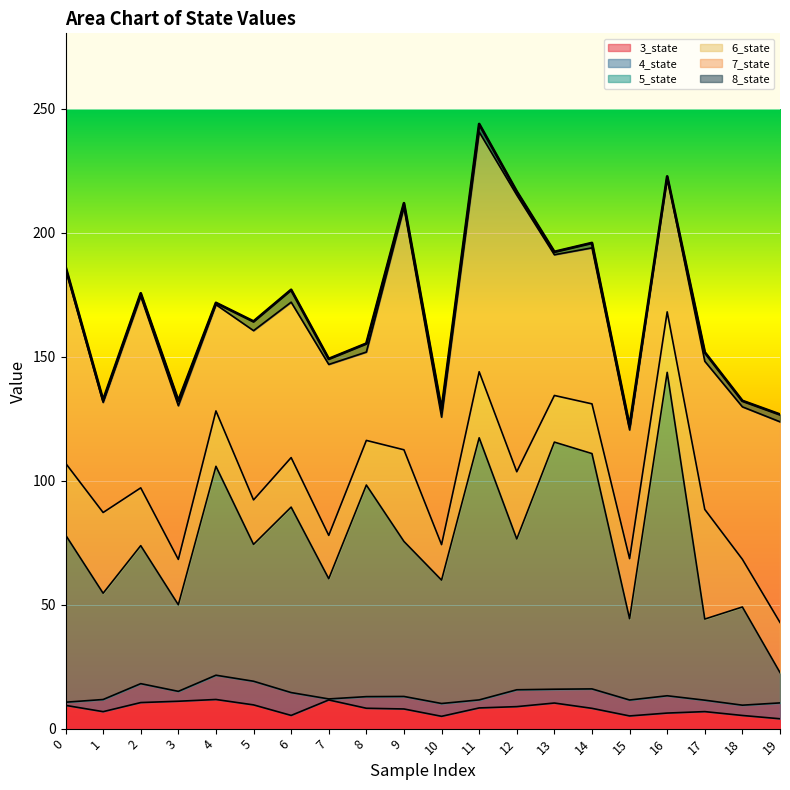

How many data points in 8_state are above 1?

16